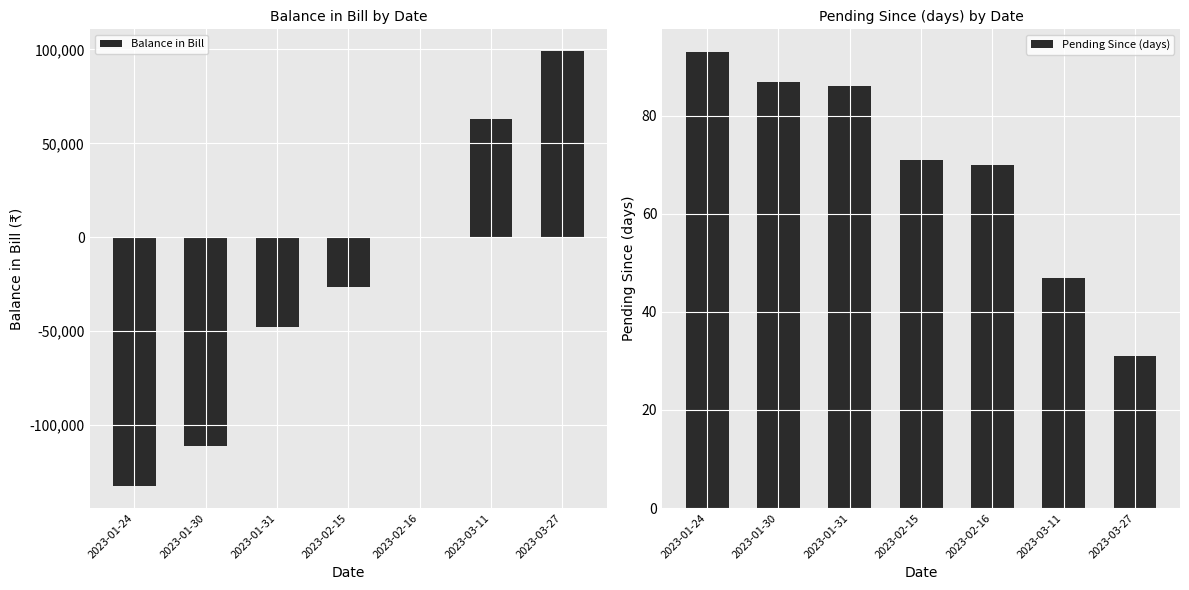

Reading right to left, extract all data points from this chart.

Balance in Bill: 99150	63124	130	-26470	-47706	-111118	-132664
Pending Since (days): 31	47	70	71	86	87	93